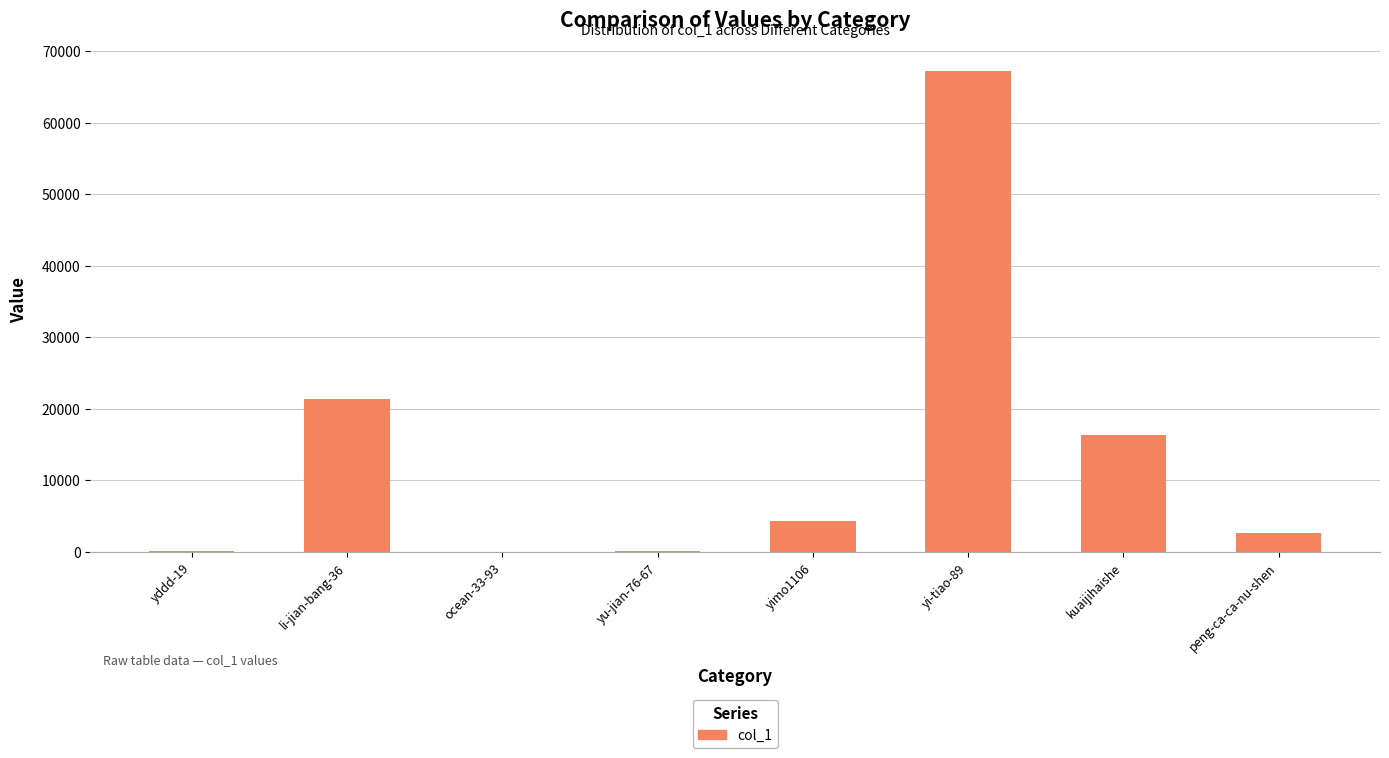

What is the sum of the values at peng-ca-ca-nu-shen and kuaijihaishe?

19012